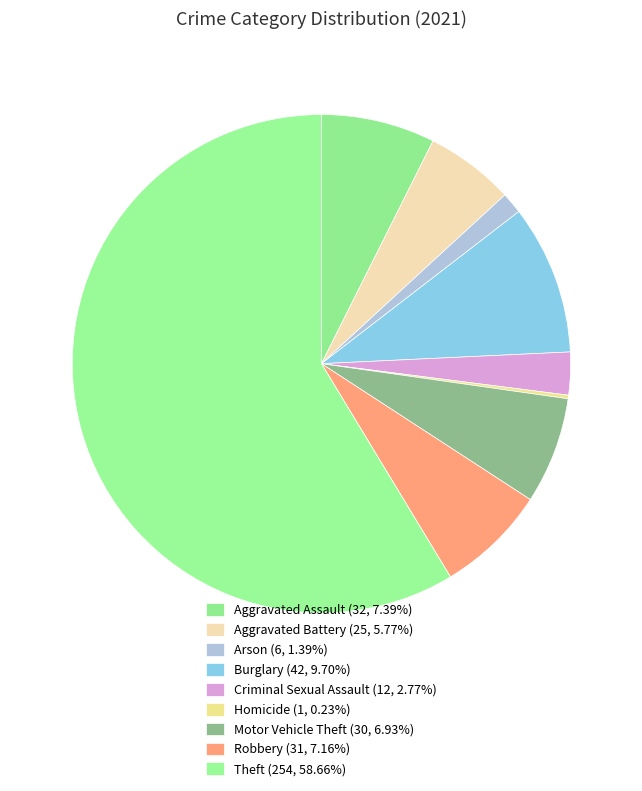

What percentage is the Aggravated Assault slice, to the nearest percent?

7%